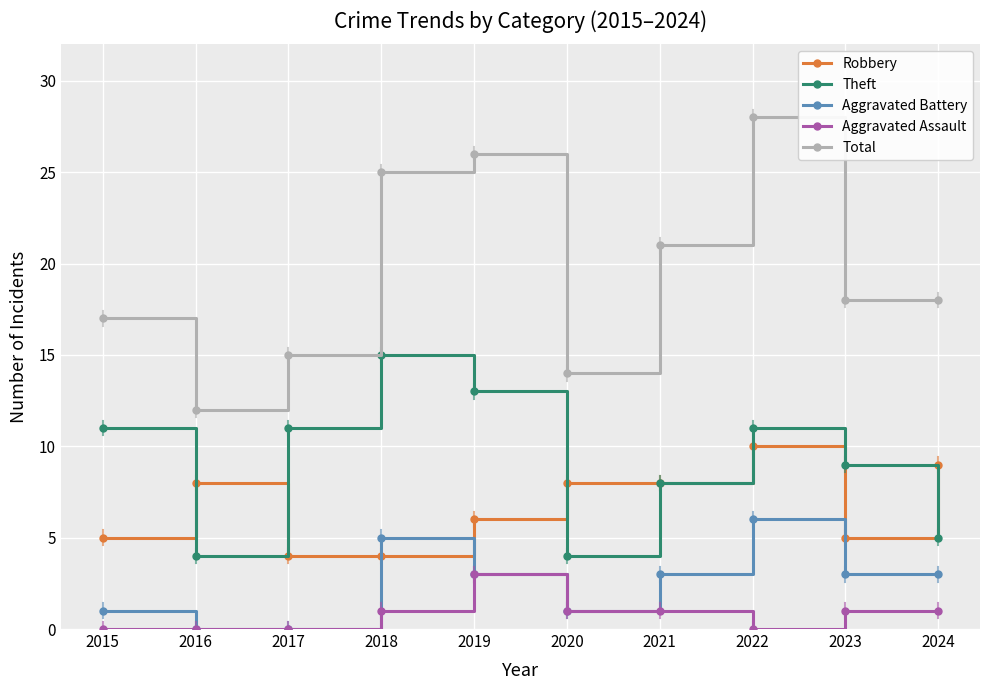

What is the value of the Robbery point at the 5th from the left?

6